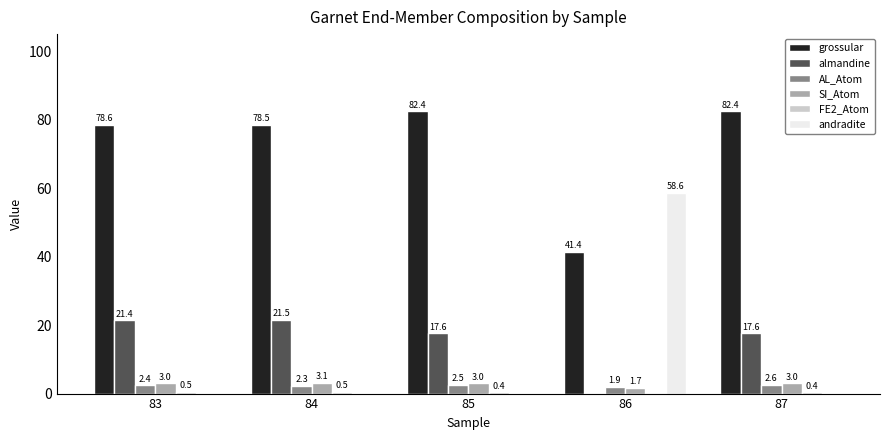

True or false: grossular has a value of 41.4 at 86.

True